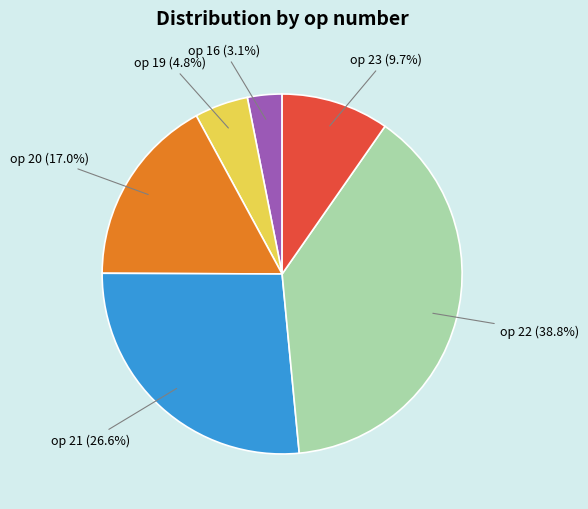

How many segments does this pie chart have?

6